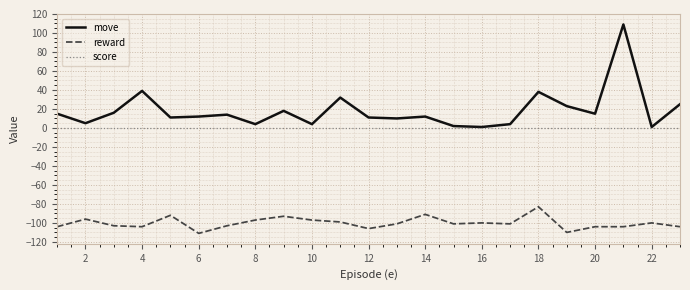

How many lines are shown in the chart?

3